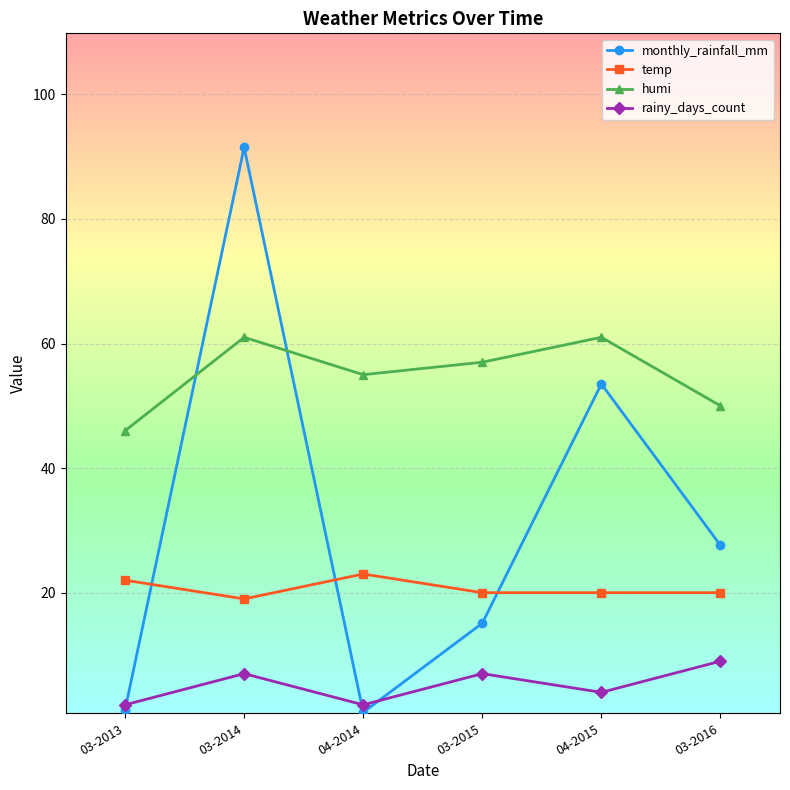

The temp series shows 20.0 at 03-2016. True or false?

True